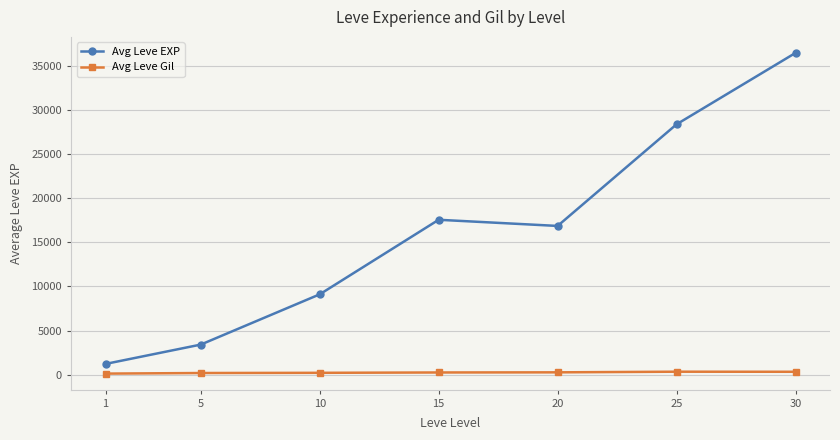

At 20, list the series in order from smallest to largest.

Avg Leve Gil, Avg Leve EXP